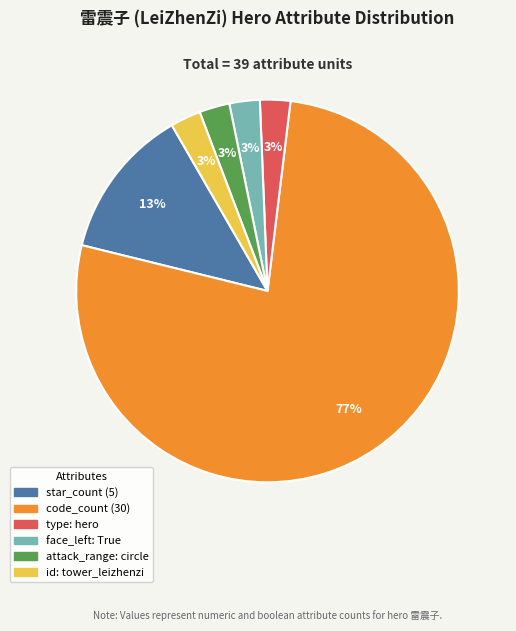

What percentage is the id: tower_leizhenzi slice, to the nearest percent?

3%